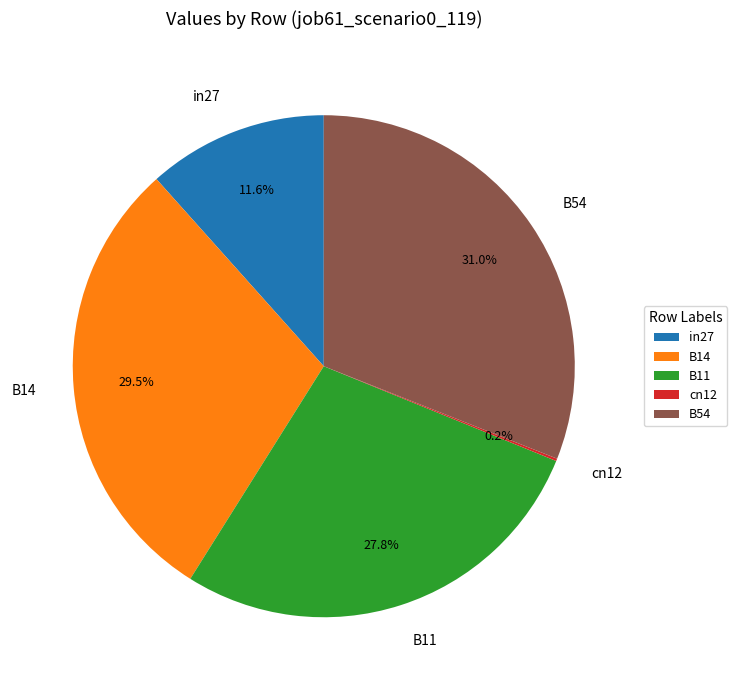

Is there any slice that represents more than half of the pie?

No